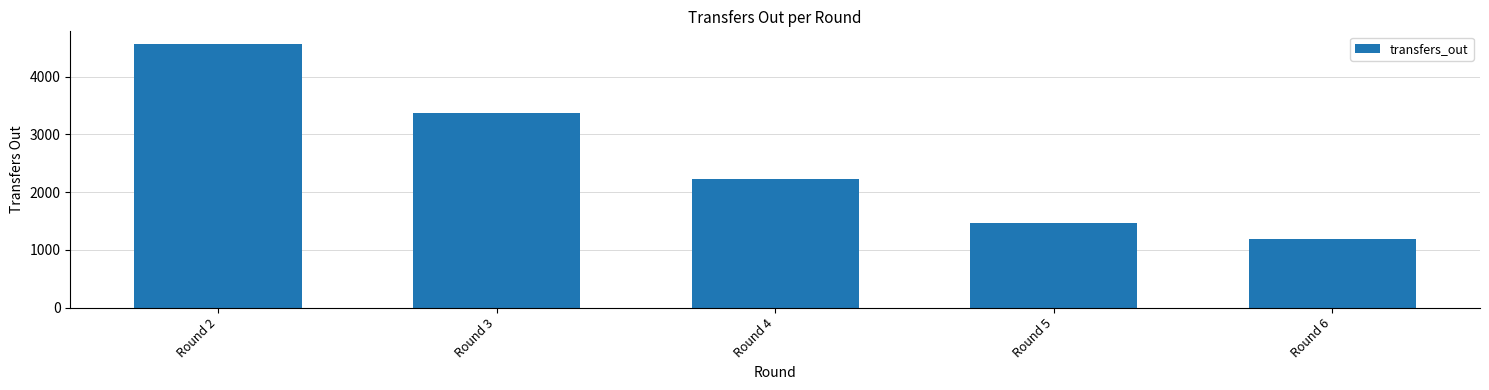

Read the value at Round 6, to the nearest 50.

1200